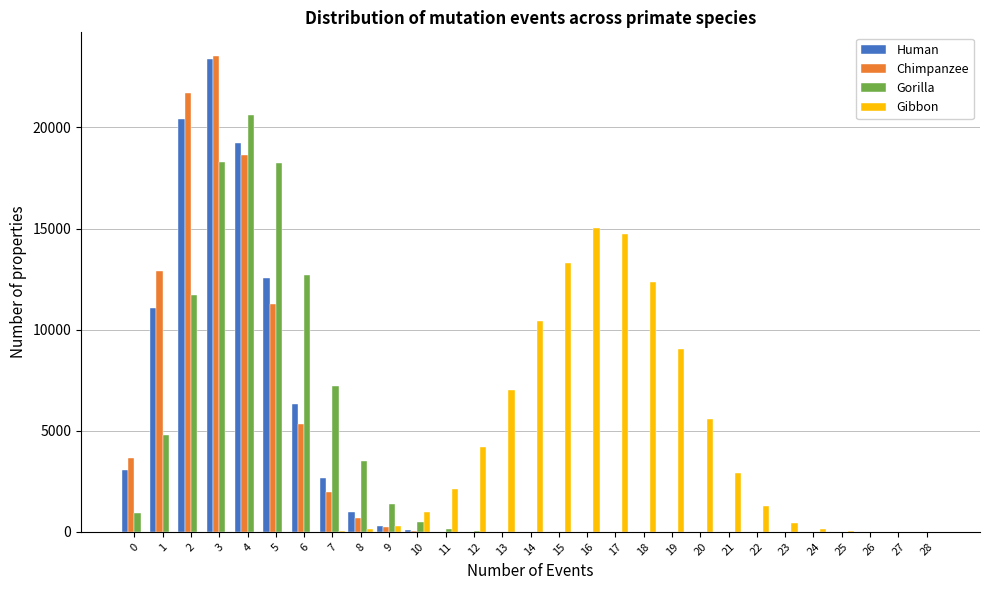

What is the greatest value displayed?

23528